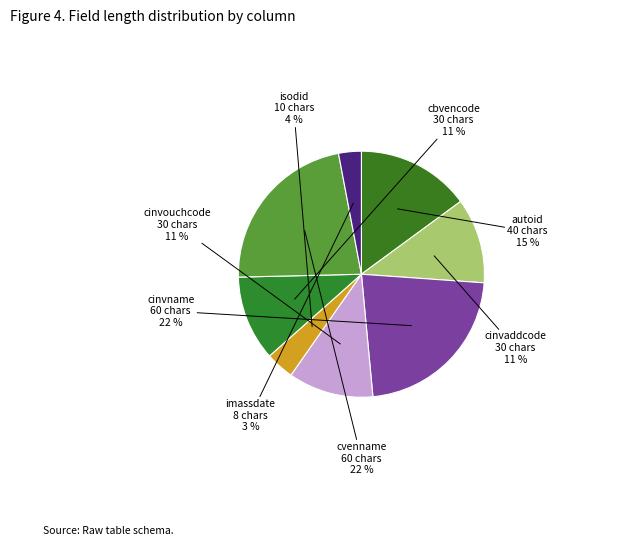

Is there a majority slice in this chart?

No